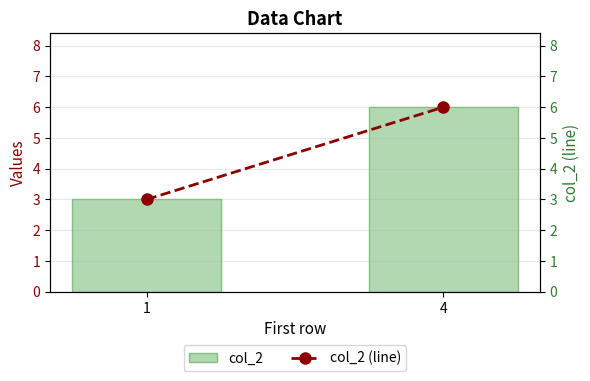

How many data points does each series have?

2